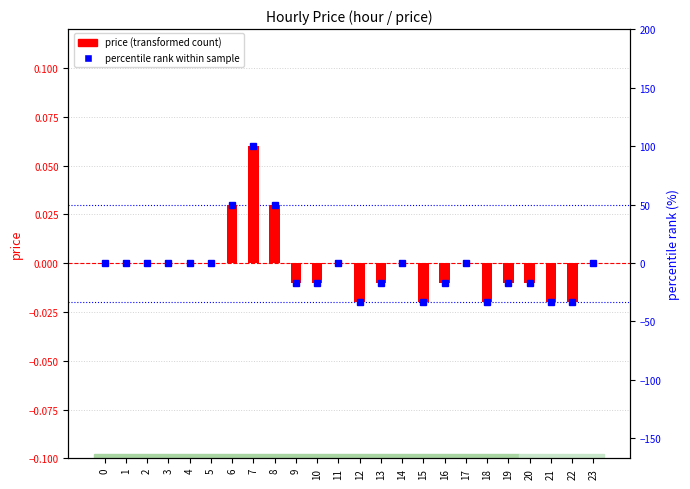

What are all the series names shown in the legend?

price, percentile rank within sample